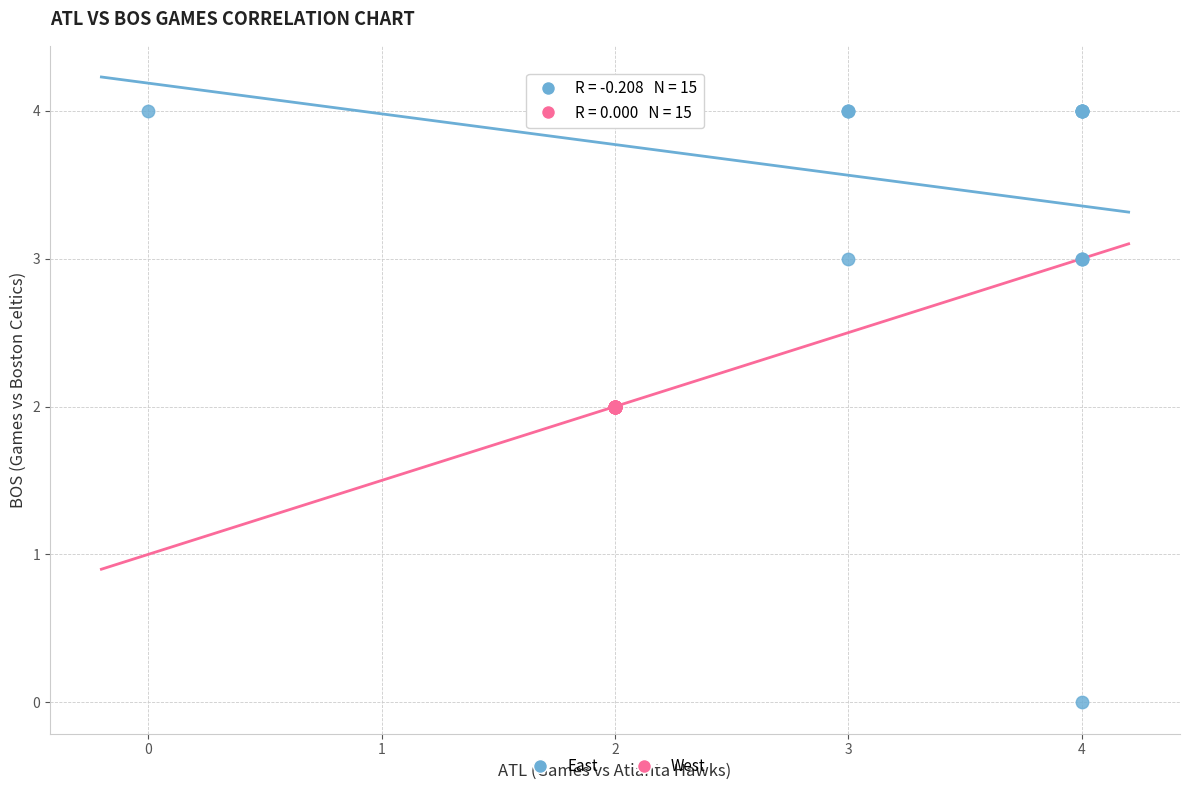

Which series reaches the minimum Y coordinate?

East